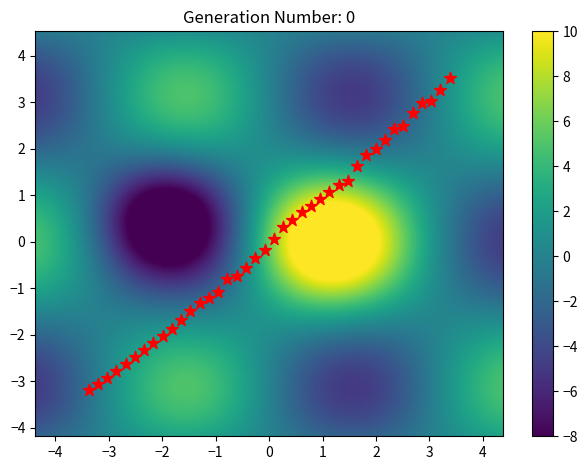

What is the range of Y values (max minus min)?

6.7